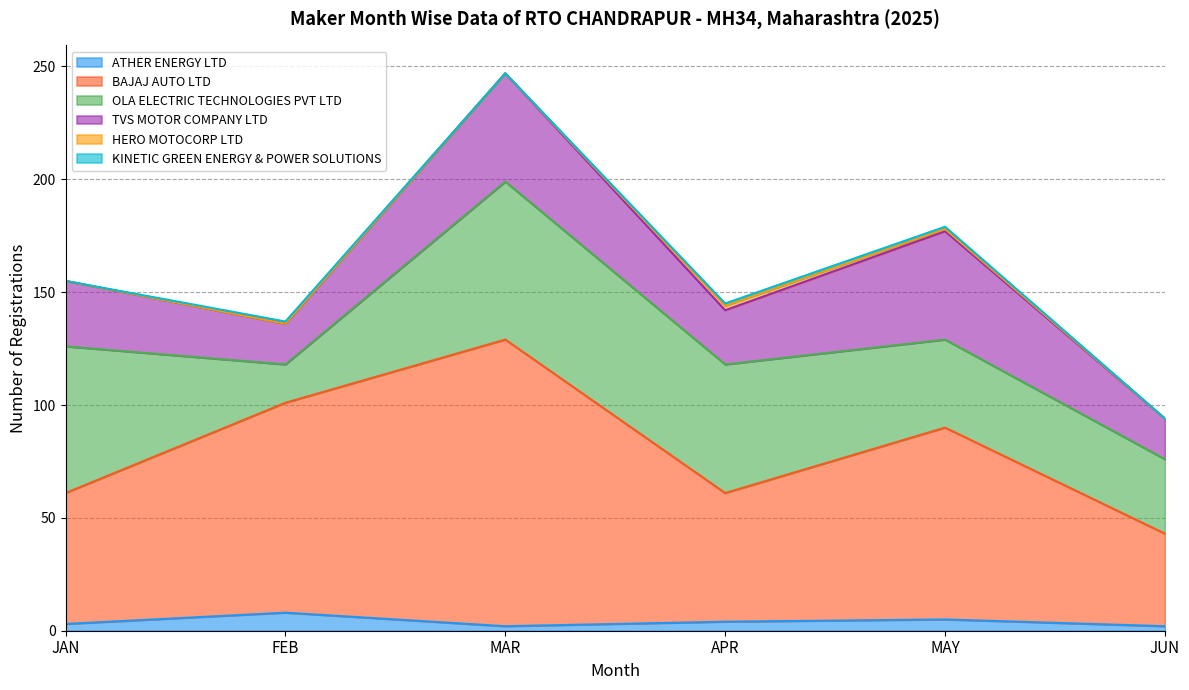

How many KINETIC GREEN ENERGY & POWER SOLUTIONS values are between 0 and 1?

6